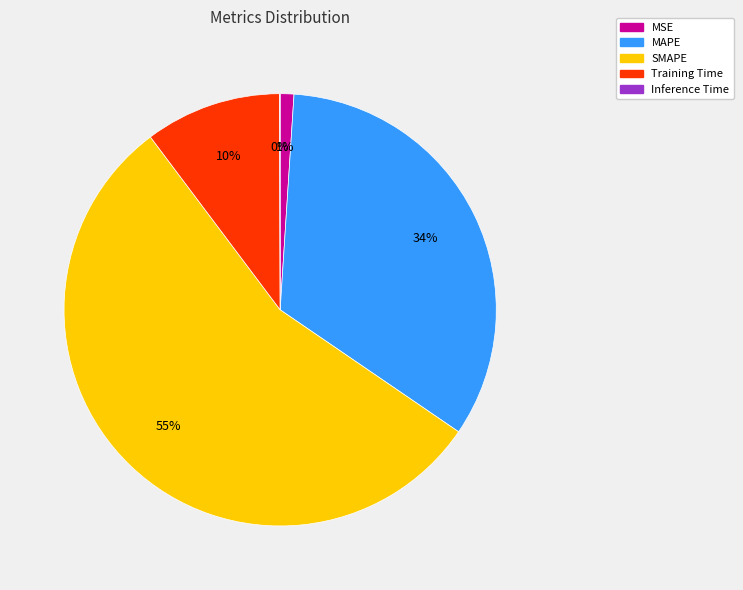

To the nearest percent, what is the average slice percentage?

20%